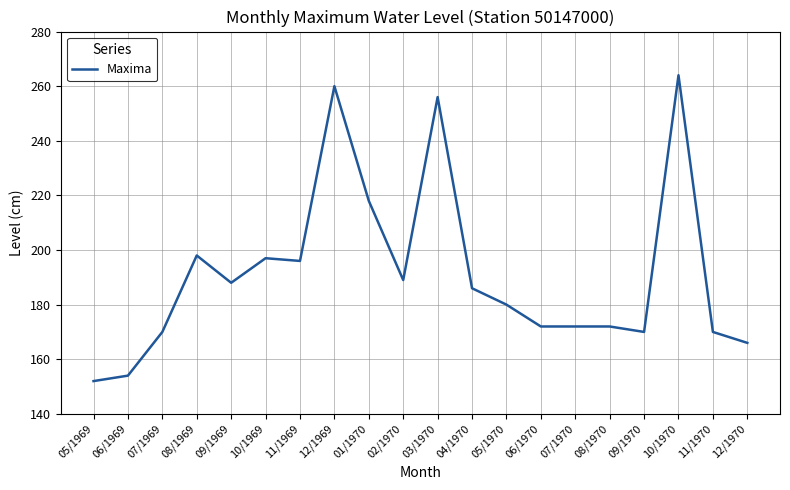

Read the value at 12/1970, to the nearest 10.

170